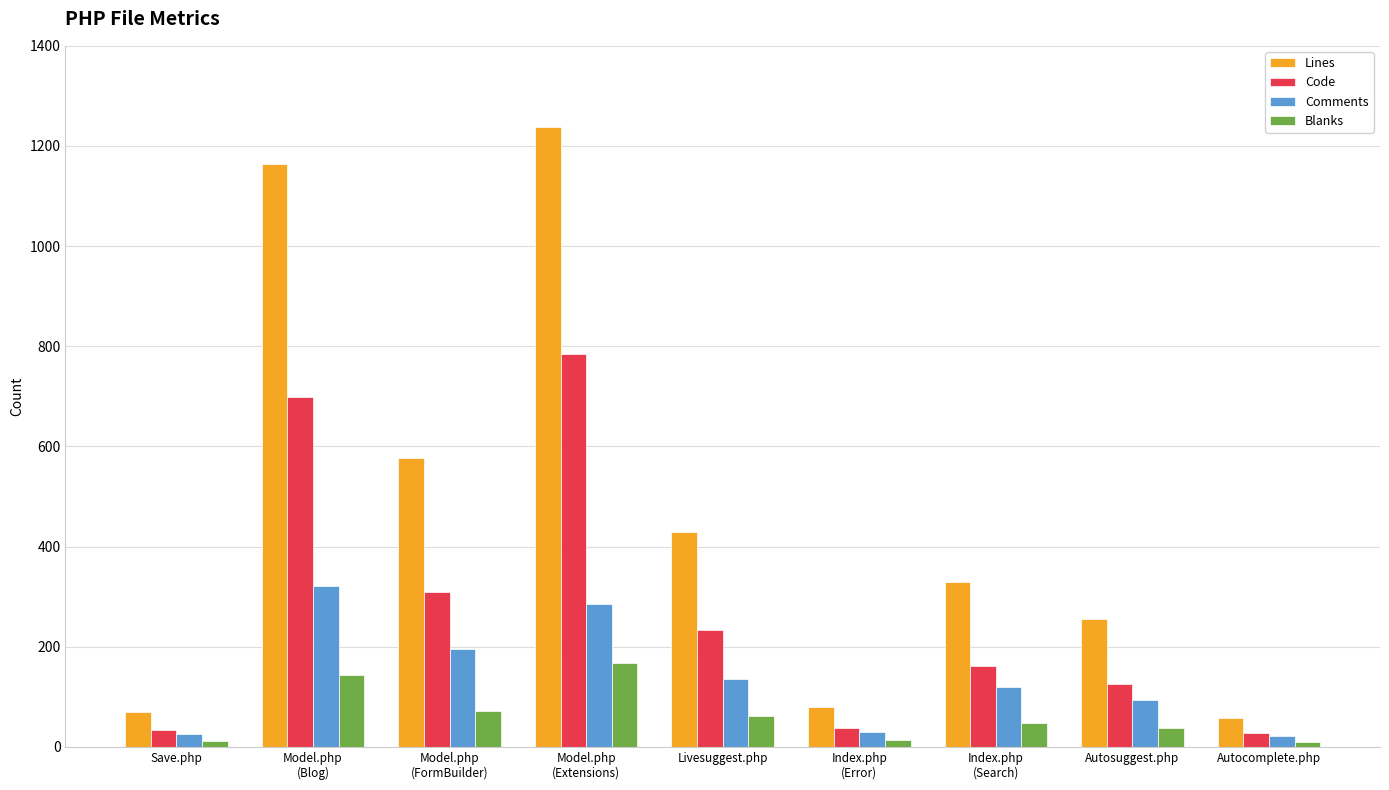

What is the difference between the second highest and minimum values in the Comments series?

265